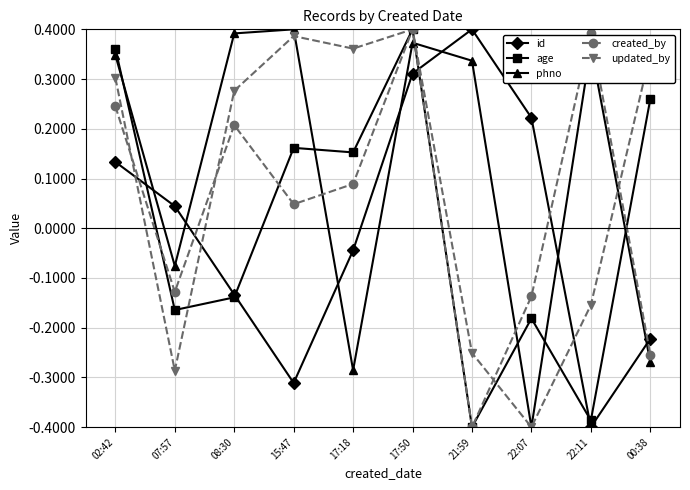

What is the label of the 5th point from the right?

17:50